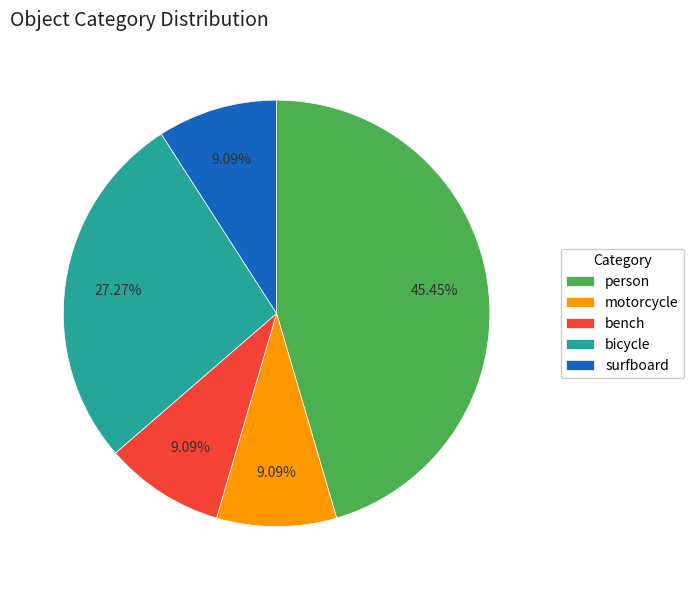

To the nearest percent, what is the average slice percentage?

20%